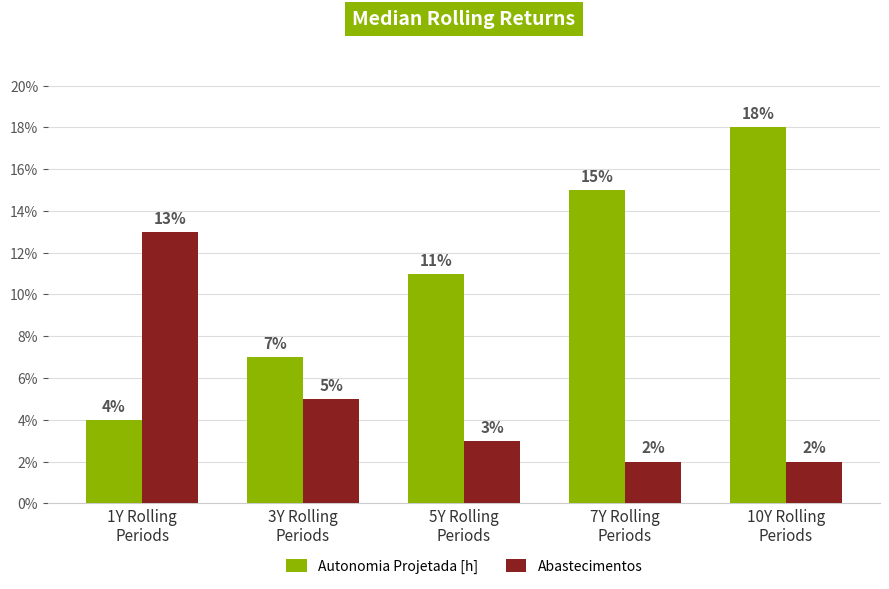

What is the difference between the second highest and minimum values in the Abastecimentos series?

3